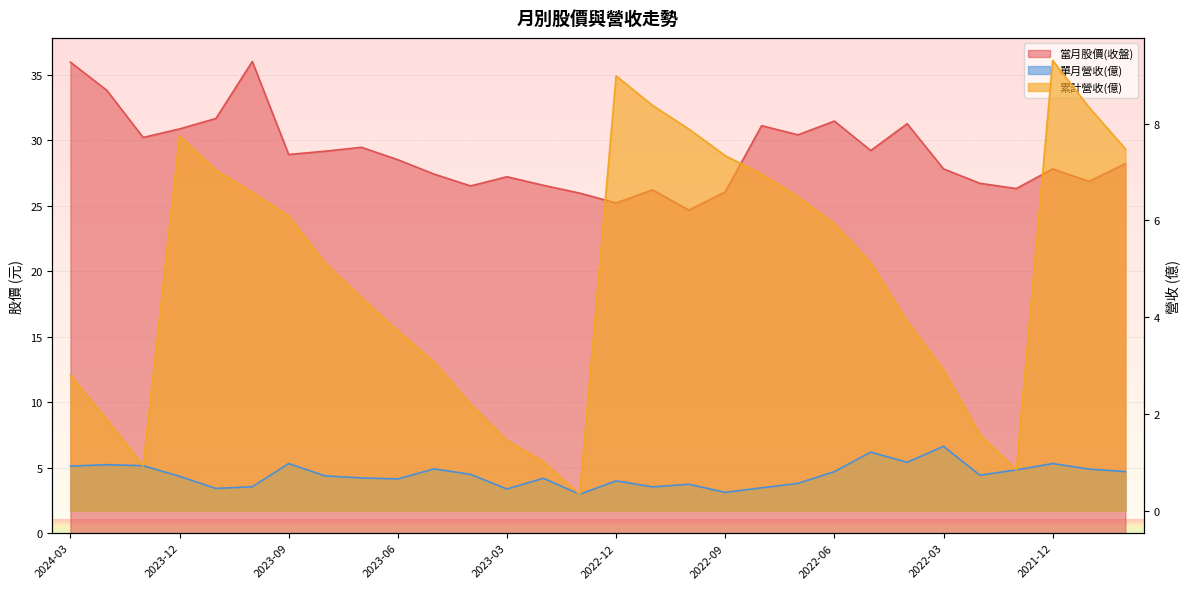

True or false: 當月股價(收盤) has more than 0 interior local peaks.

True